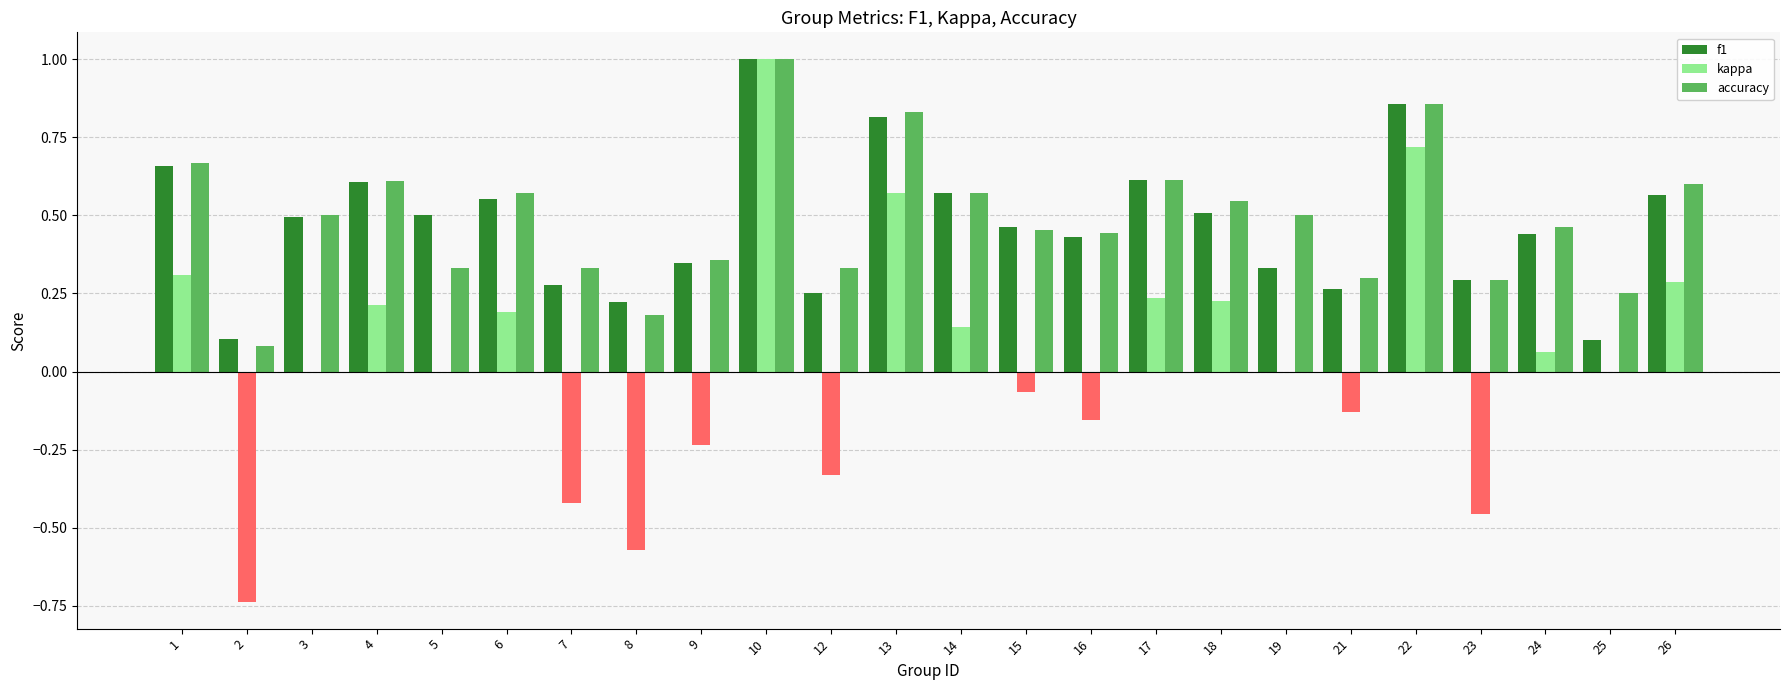

What is the sum of the f1 values at 7 and 22?

1.1